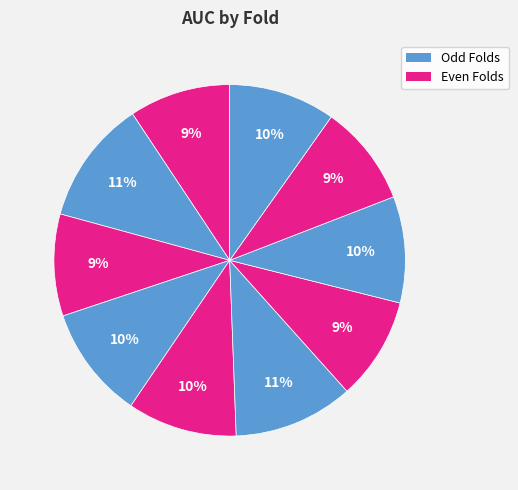

Count the number of slices in the pie.

10